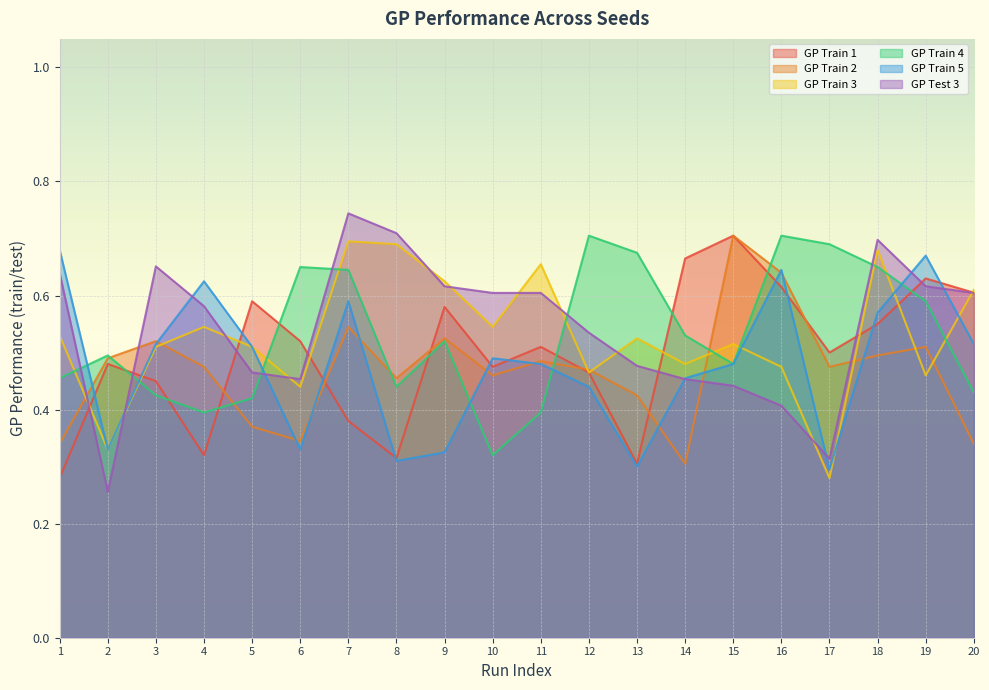

Reading left to right, what are all the values shown in this chart?

GP Train 1: 0.3	0.5	0.5	0.3	0.6	0.5	0.4	0.3	0.6	0.5	0.5	0.5	0.3	0.7	0.7	0.6	0.5	0.6	0.6	0.6
GP Train 2: 0.3	0.5	0.5	0.5	0.4	0.3	0.5	0.5	0.5	0.5	0.5	0.5	0.4	0.3	0.7	0.6	0.5	0.5	0.5	0.3
GP Train 3: 0.5	0.3	0.5	0.5	0.5	0.4	0.7	0.7	0.6	0.5	0.7	0.5	0.5	0.5	0.5	0.5	0.3	0.7	0.5	0.6
GP Train 4: 0.5	0.5	0.4	0.4	0.4	0.7	0.6	0.4	0.5	0.3	0.4	0.7	0.7	0.5	0.5	0.7	0.7	0.7	0.6	0.4
GP Train 5: 0.7	0.3	0.5	0.6	0.5	0.3	0.6	0.3	0.3	0.5	0.5	0.4	0.3	0.5	0.5	0.6	0.3	0.6	0.7	0.5
GP Test 3: 0.6	0.3	0.7	0.6	0.5	0.5	0.7	0.7	0.6	0.6	0.6	0.5	0.5	0.5	0.4	0.4	0.3	0.7	0.6	0.6